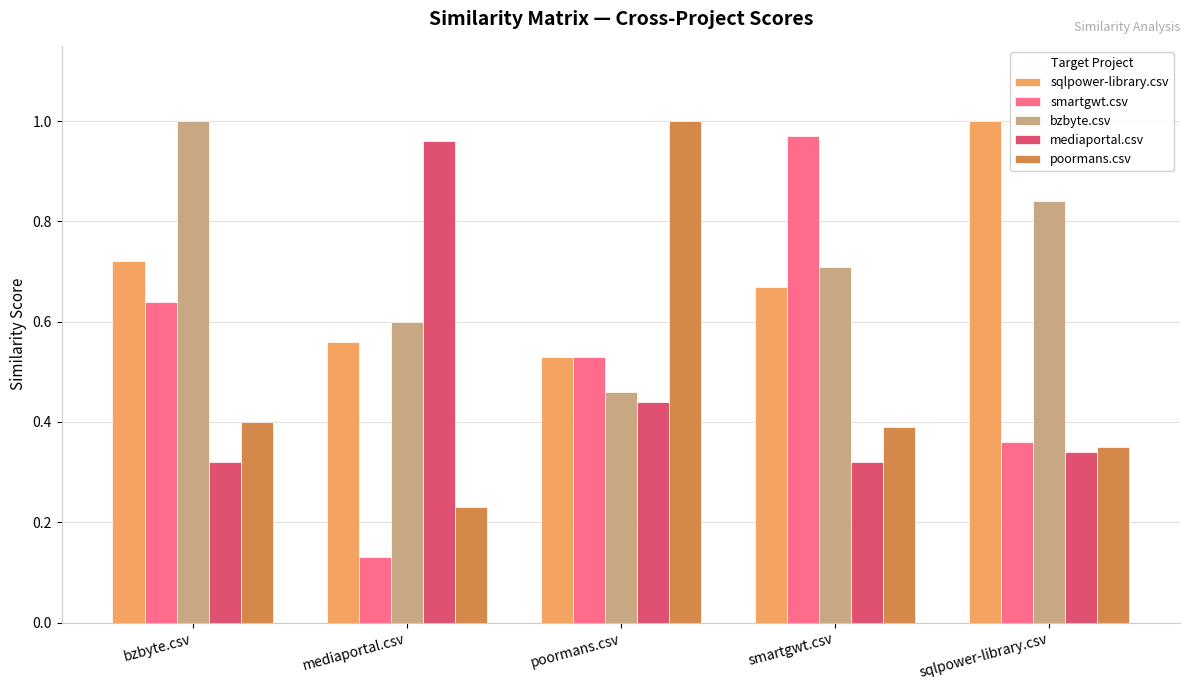

List the labels in order of bzbyte.csv value, smallest first.

poormans.csv, mediaportal.csv, smartgwt.csv, sqlpower-library.csv, bzbyte.csv